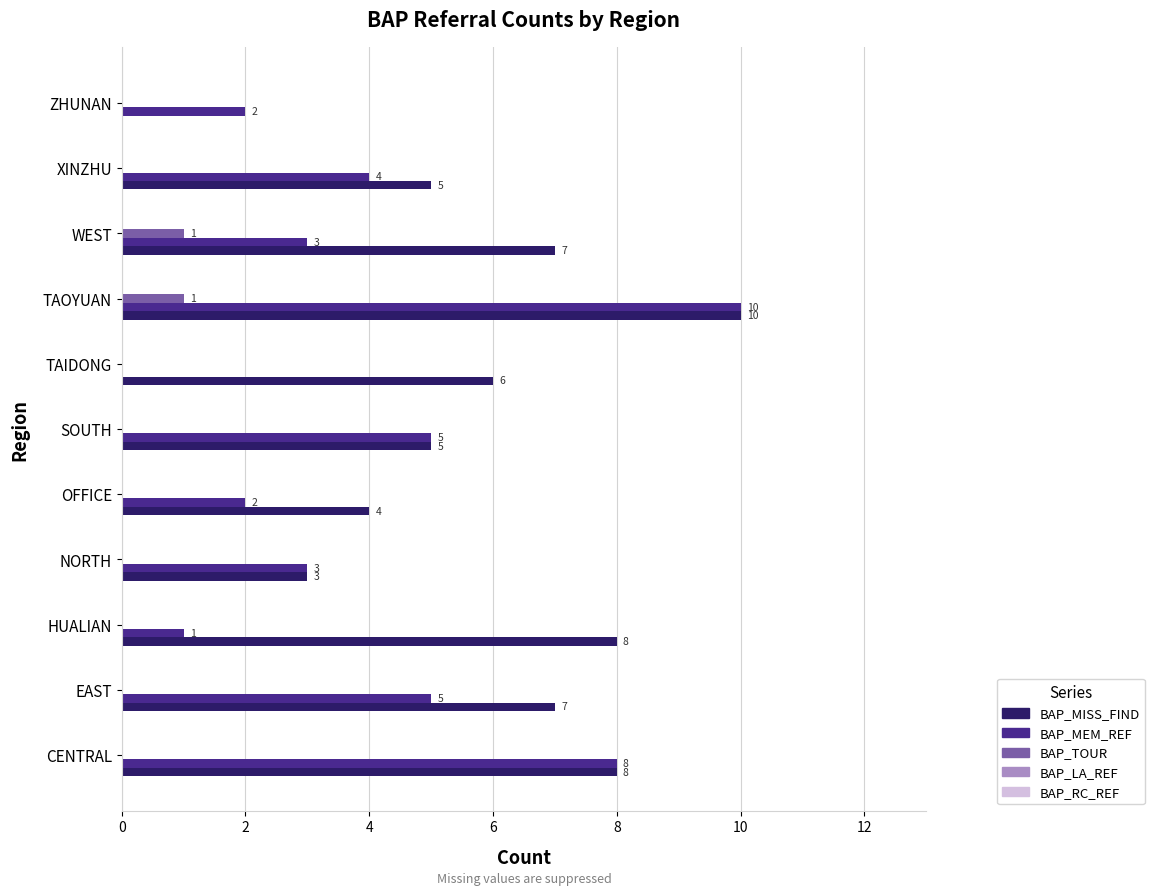

What is the sum of all BAP_MISS_FIND values?

63